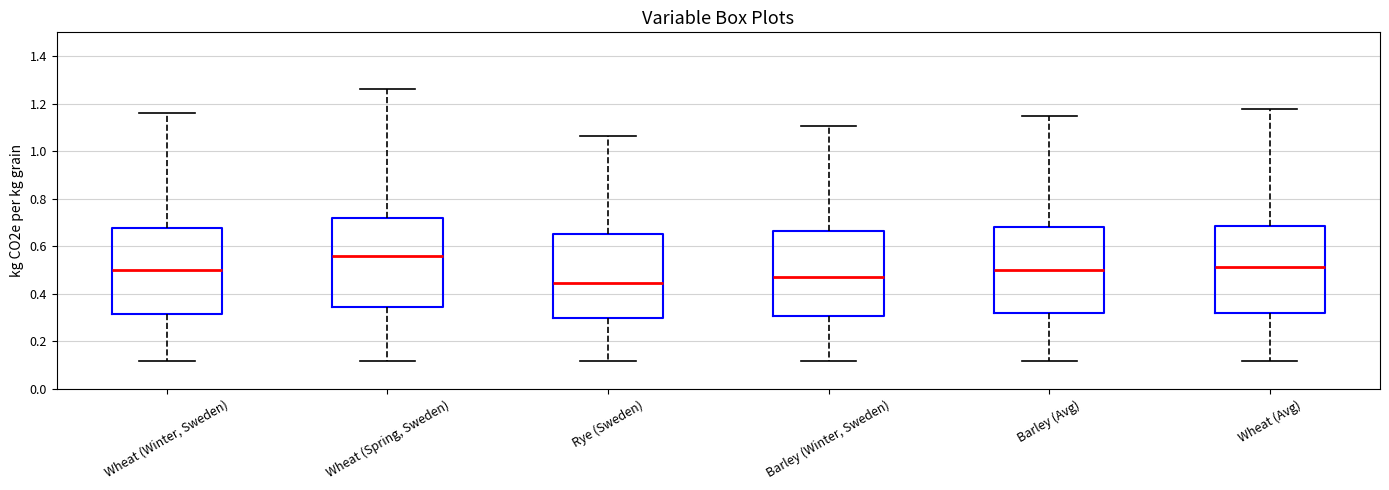

Where does the median line of the box for Wheat (Winter, Sweden) sit on the y-axis? The values are not printed on the chart, so give them approximately, as read against the axis.

0.50